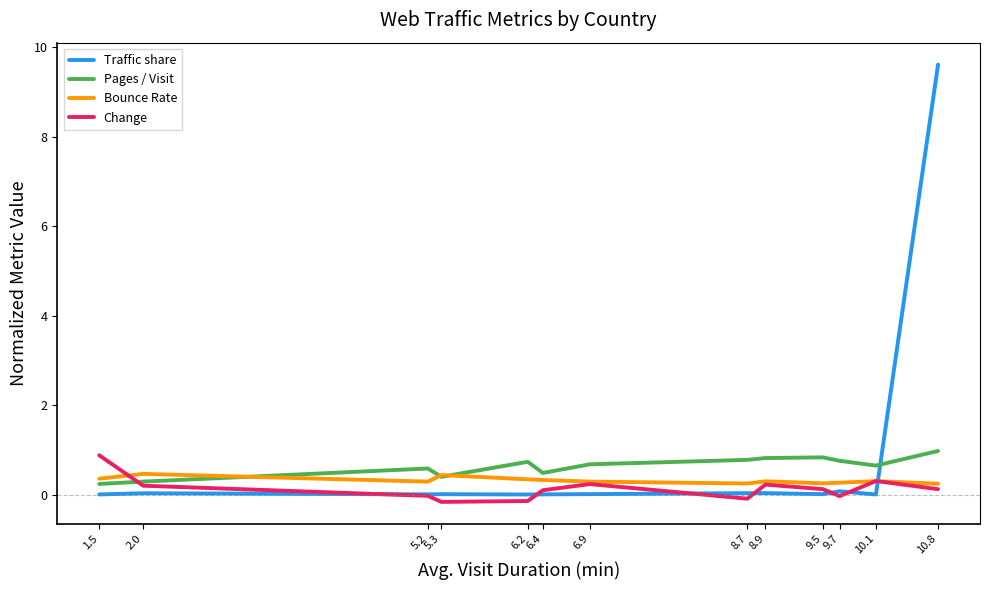

True or false: Traffic share and Bounce Rate cross at least once.

True